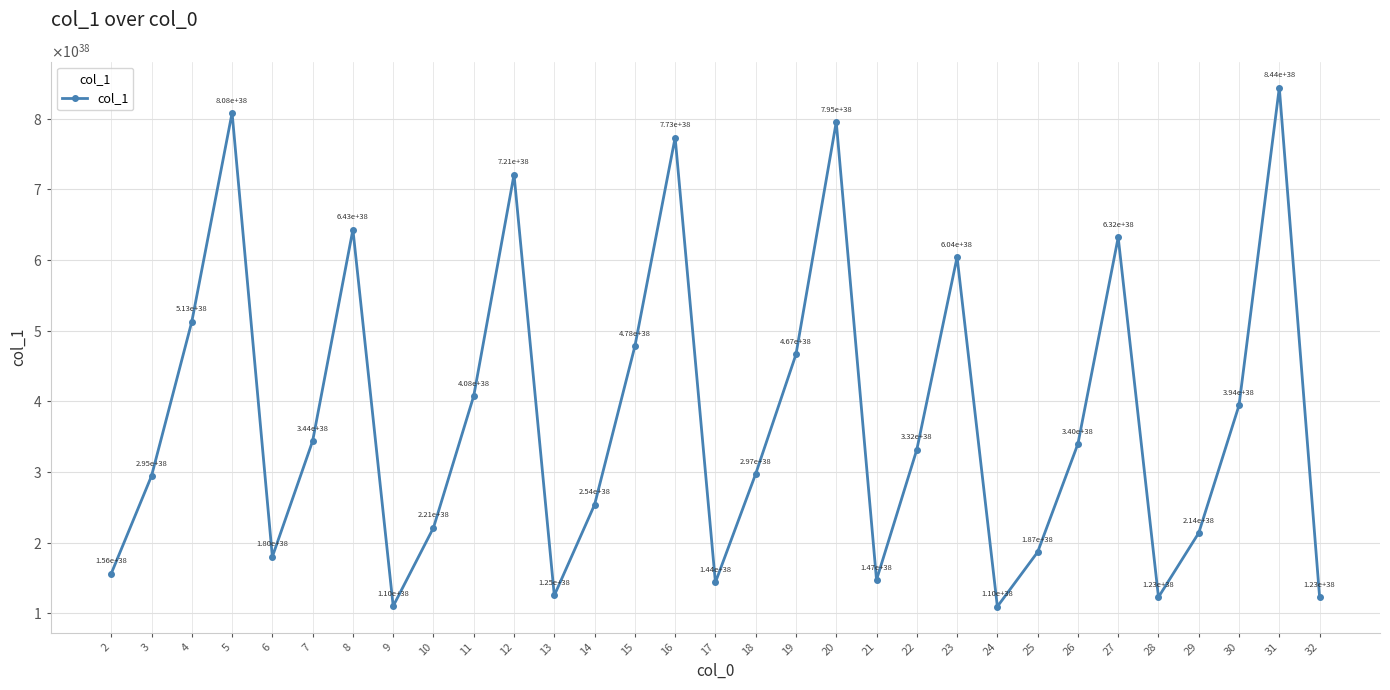

List the labels in order of value, smallest first.

24, 9, 28, 32, 13, 17, 21, 2, 6, 25, 29, 10, 14, 3, 18, 22, 26, 7, 30, 11, 19, 15, 4, 23, 27, 8, 12, 16, 20, 5, 31